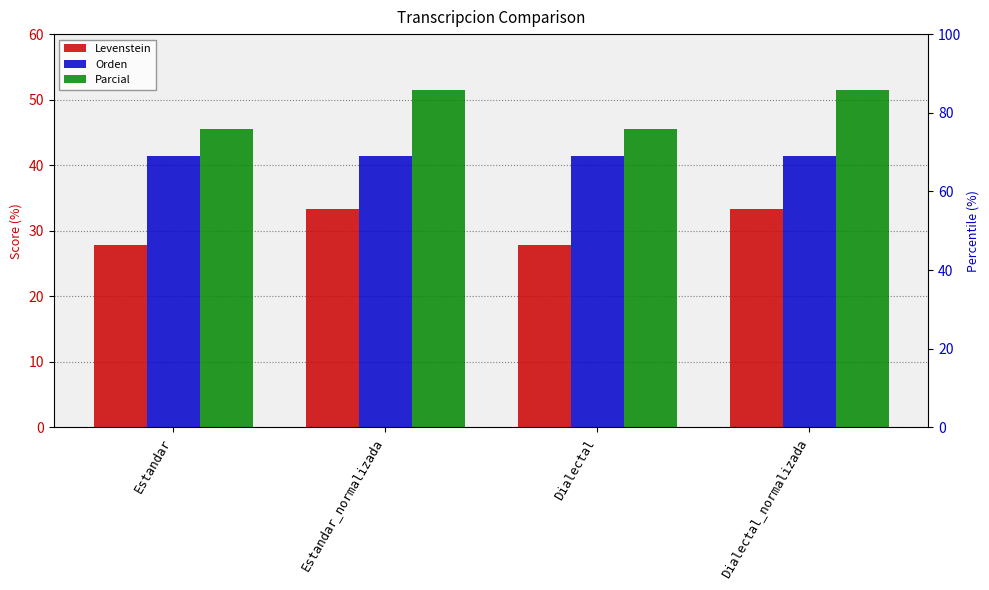

Rank the series by their maximum value, from lowest to highest.

Levenstein, Orden, Parcial